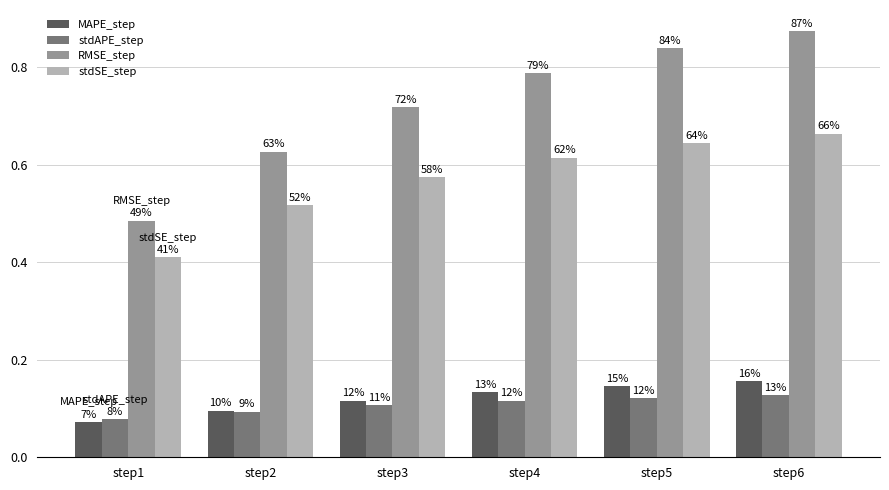

Reading right to left, transcribe all the data shown in this chart.

MAPE_step: step6=0.2	step5=0.1	step4=0.1	step3=0.1	step2=0.1	step1=0.1
stdAPE_step: step6=0.1	step5=0.1	step4=0.1	step3=0.1	step2=0.1	step1=0.1
RMSE_step: step6=0.9	step5=0.8	step4=0.8	step3=0.7	step2=0.6	step1=0.5
stdSE_step: step6=0.7	step5=0.6	step4=0.6	step3=0.6	step2=0.5	step1=0.4